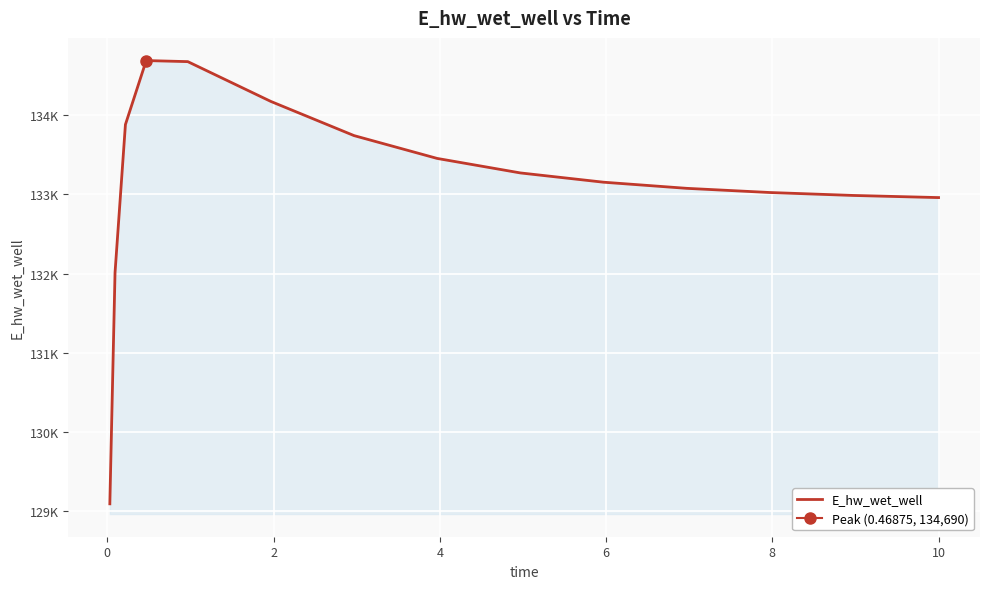

The value at 8 is 80612.2. True or false?

False